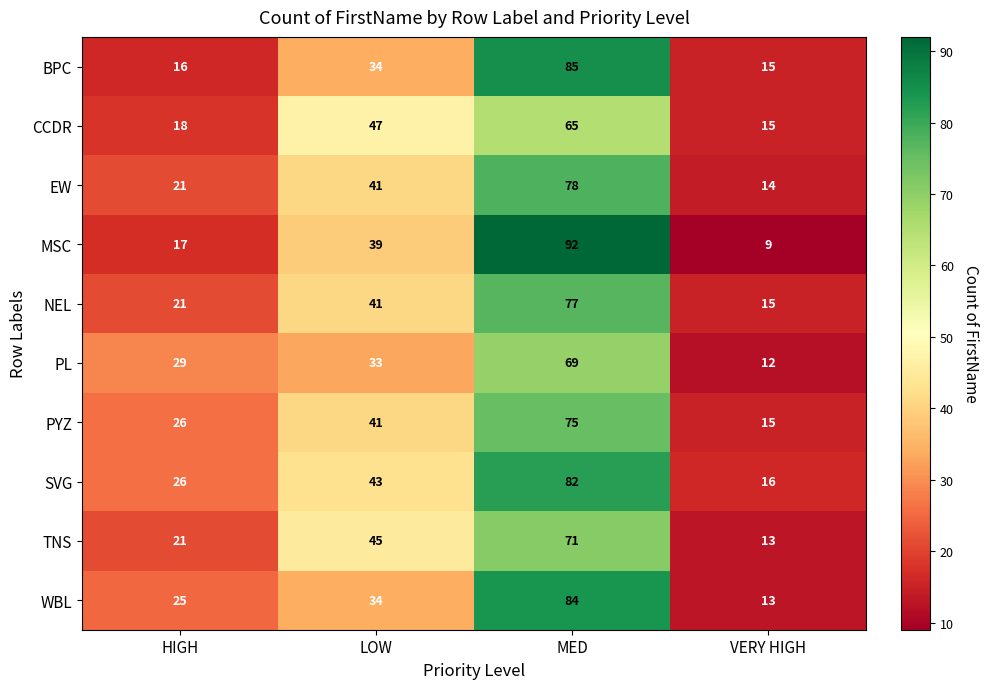

What is the difference between the highest and lowest values at LOW?

14